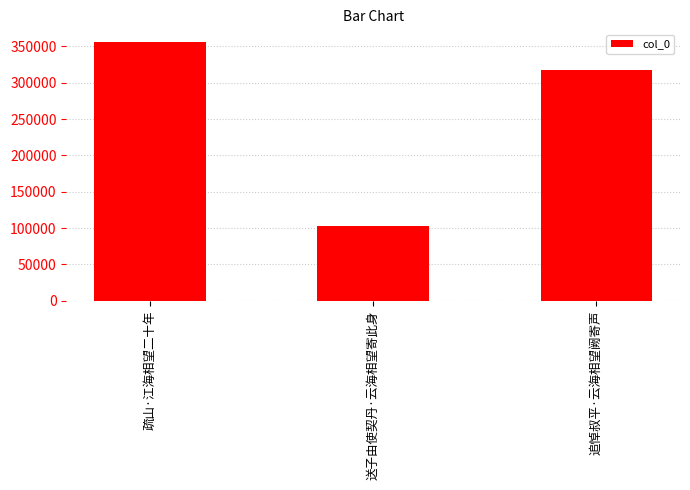

How many values are between 102383 and 355629?

3